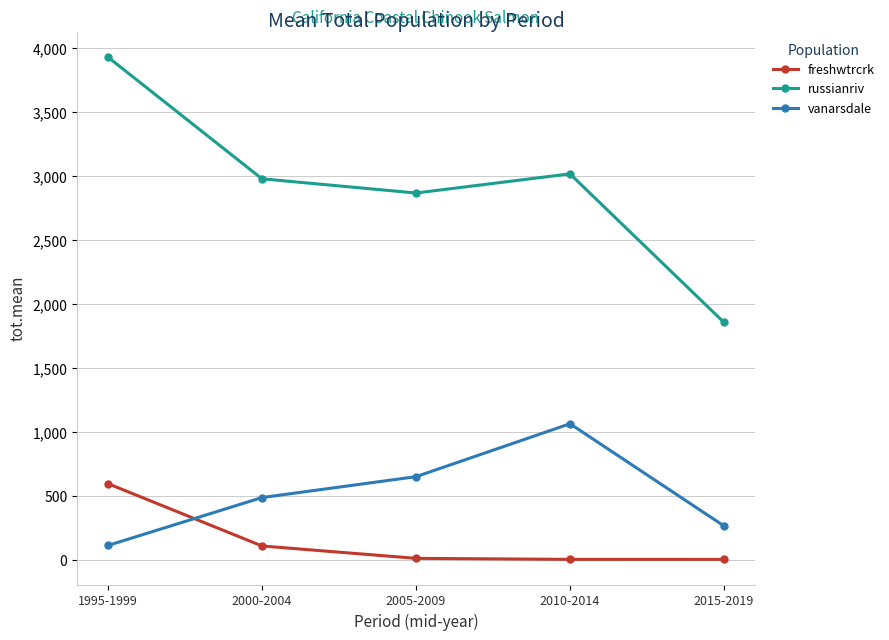

Between 1995-1999 and 2000-2004, which series saw the biggest shift?

russianriv